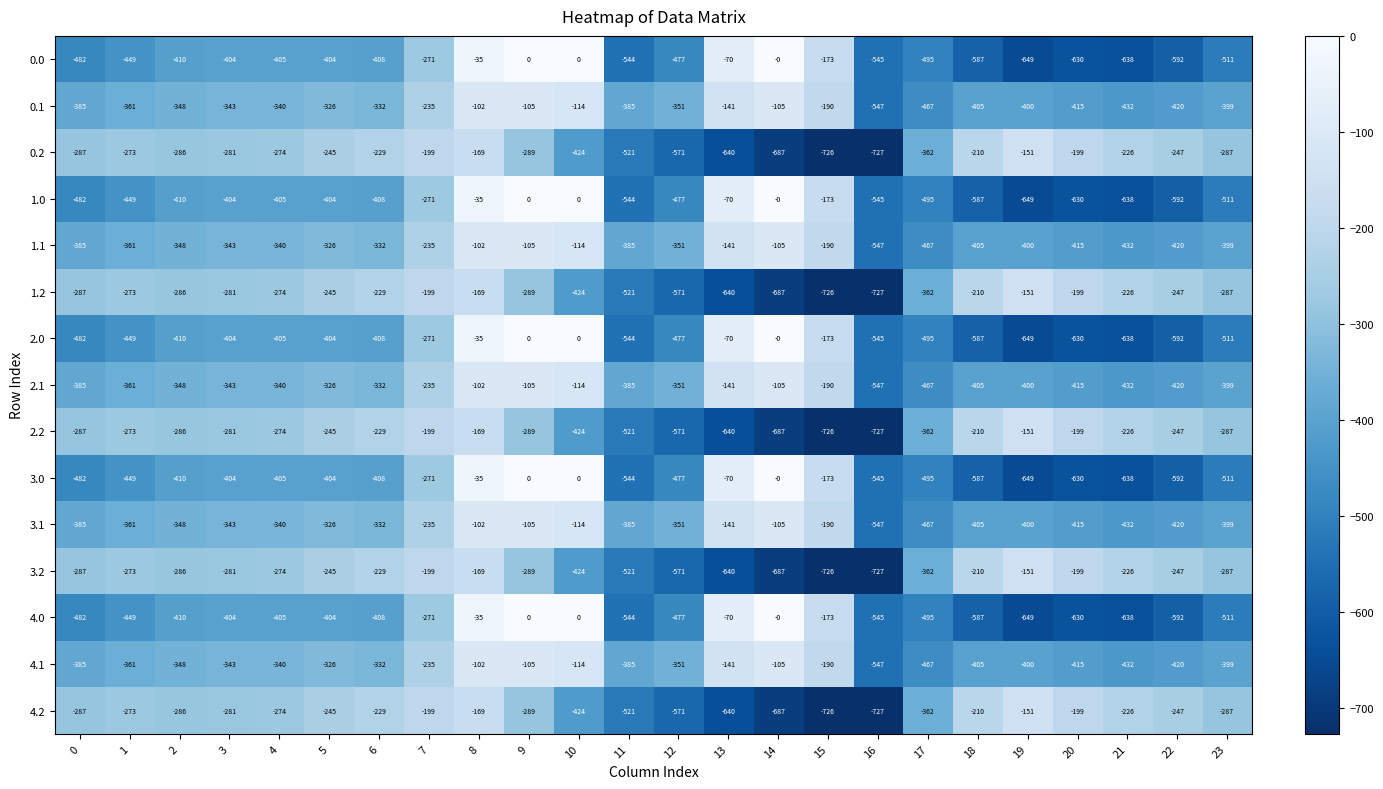

Is the value of 1.0 at 16 greater than the value of 2.2 at 13?

Yes